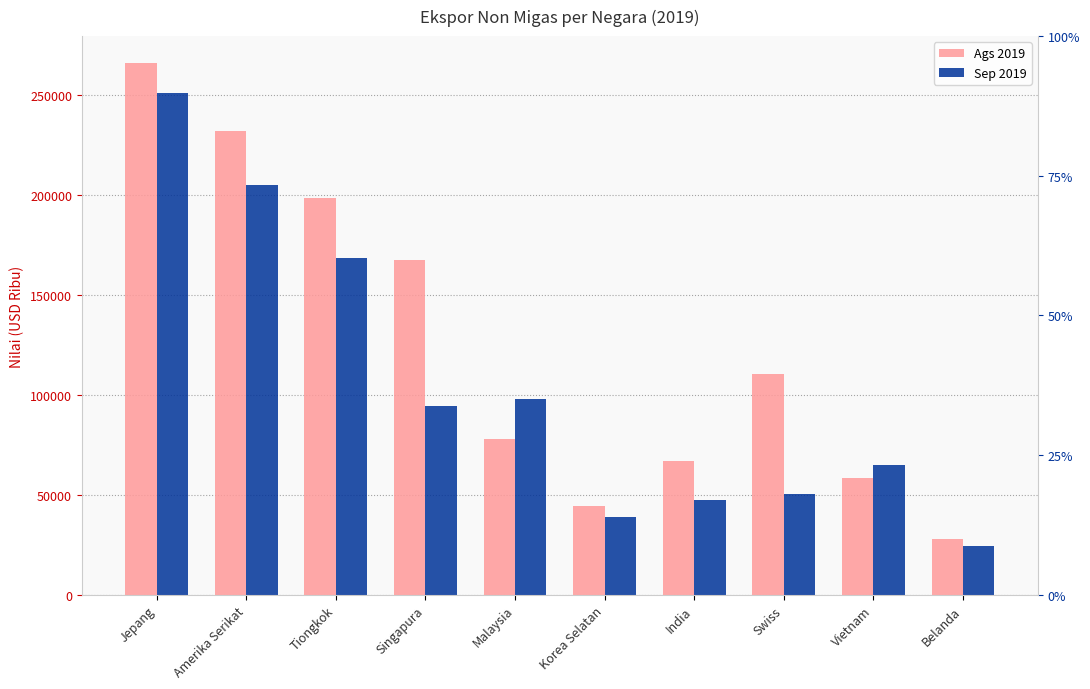

How many values in the Sep 2019 series are below 94213?

5